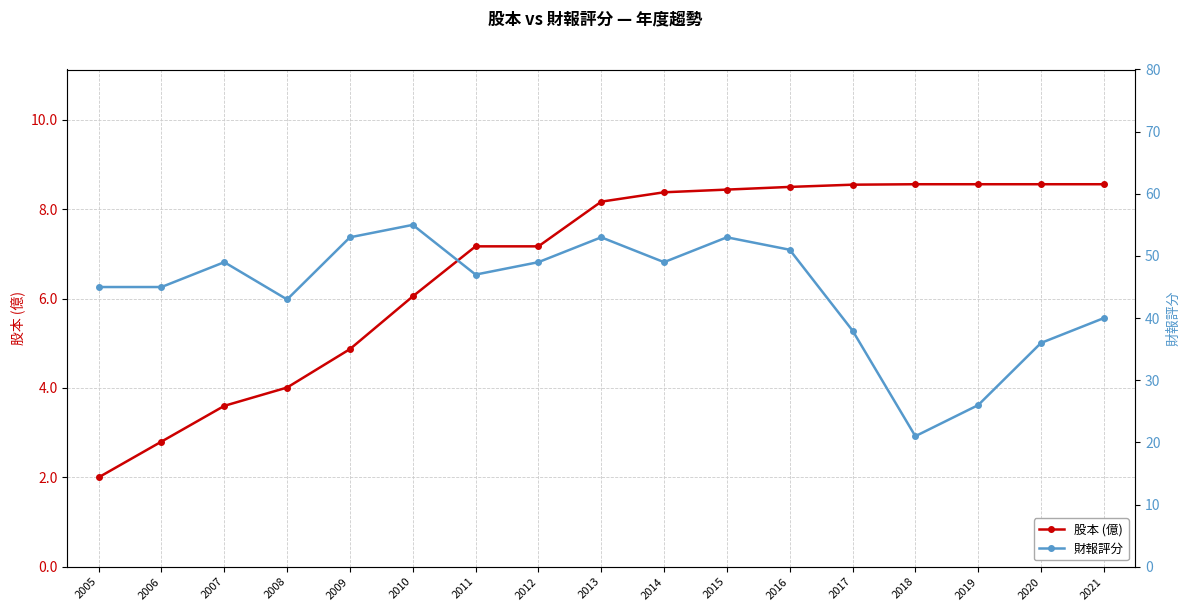

What is the value of the 財報評分 point at the 6th from the left?

55.0